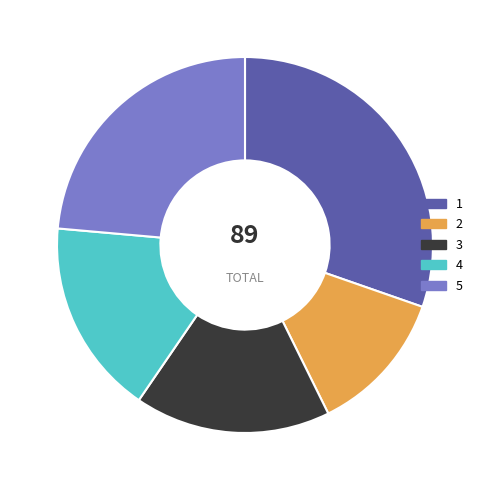

The 5 slice represents 34% of the pie. True or false?

False